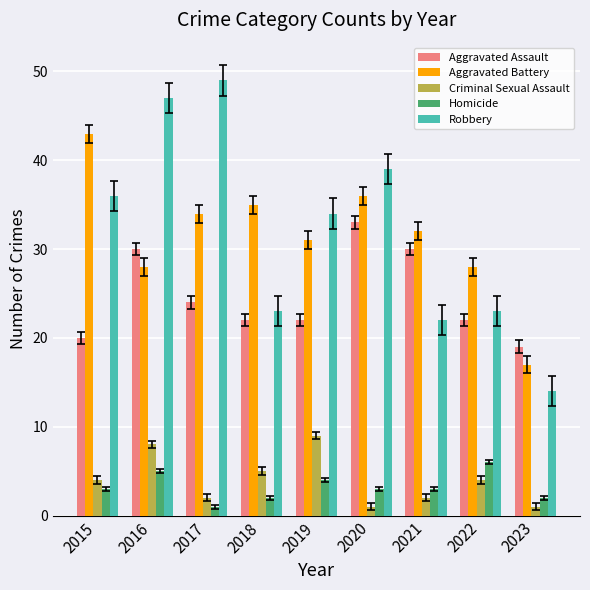

Where is Aggravated Assault nearest to the value 26?

2017